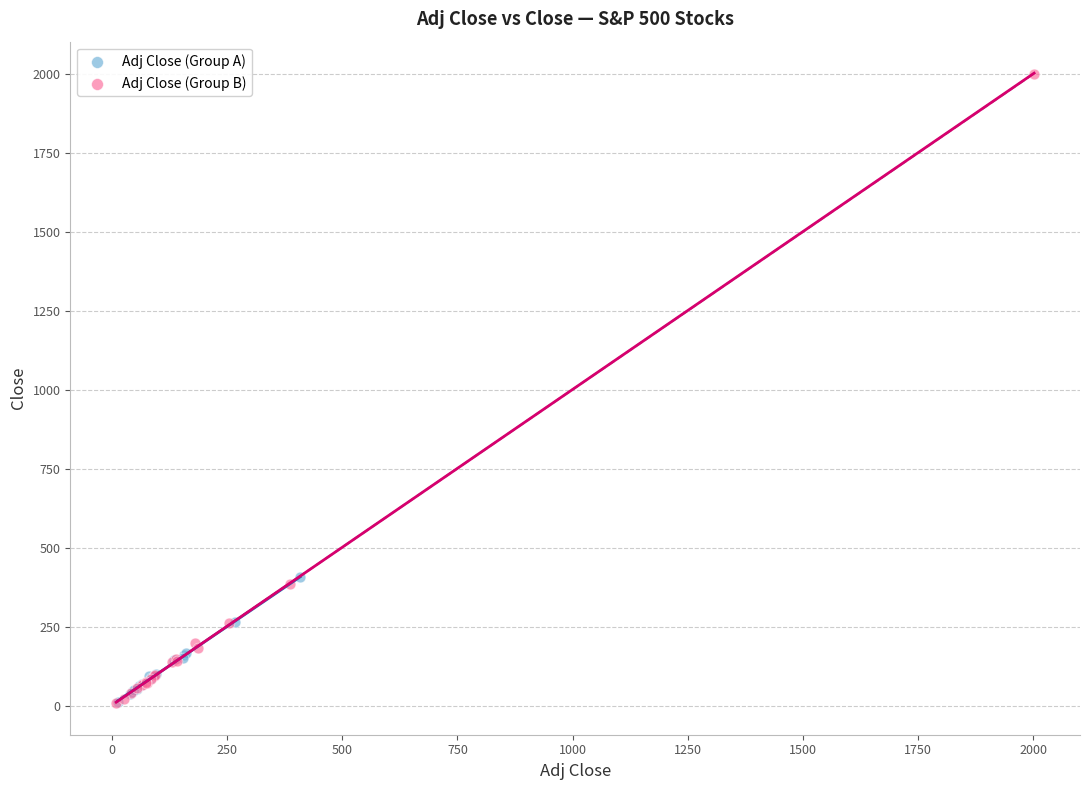

Which series reaches the maximum Y coordinate?

Adj Close (Group B)